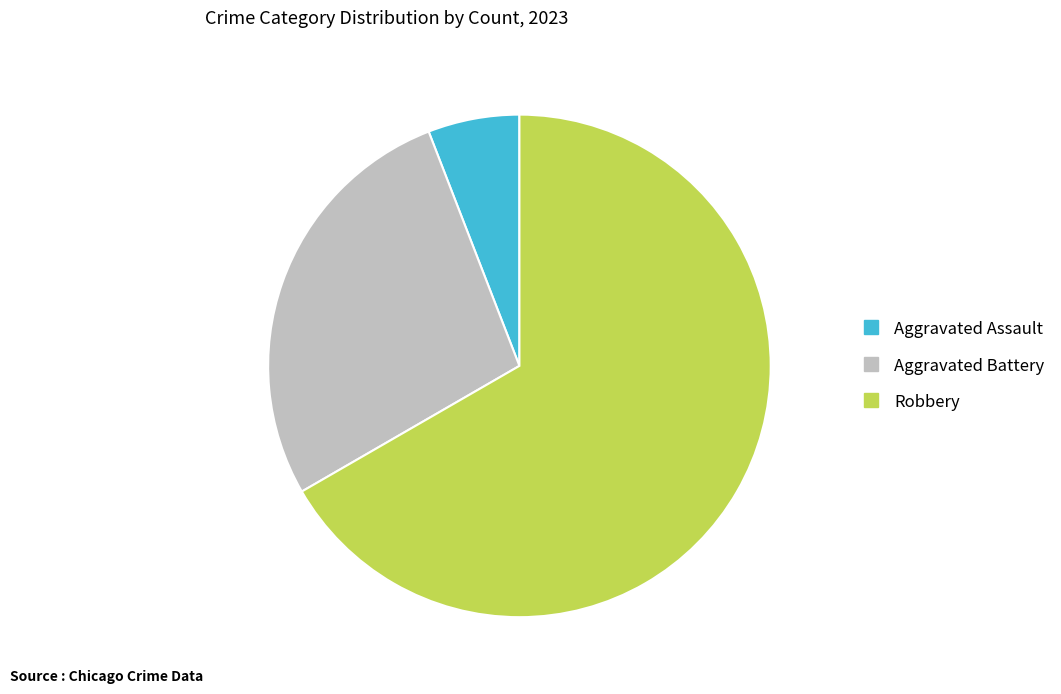

Does any single category account for the majority?

Yes